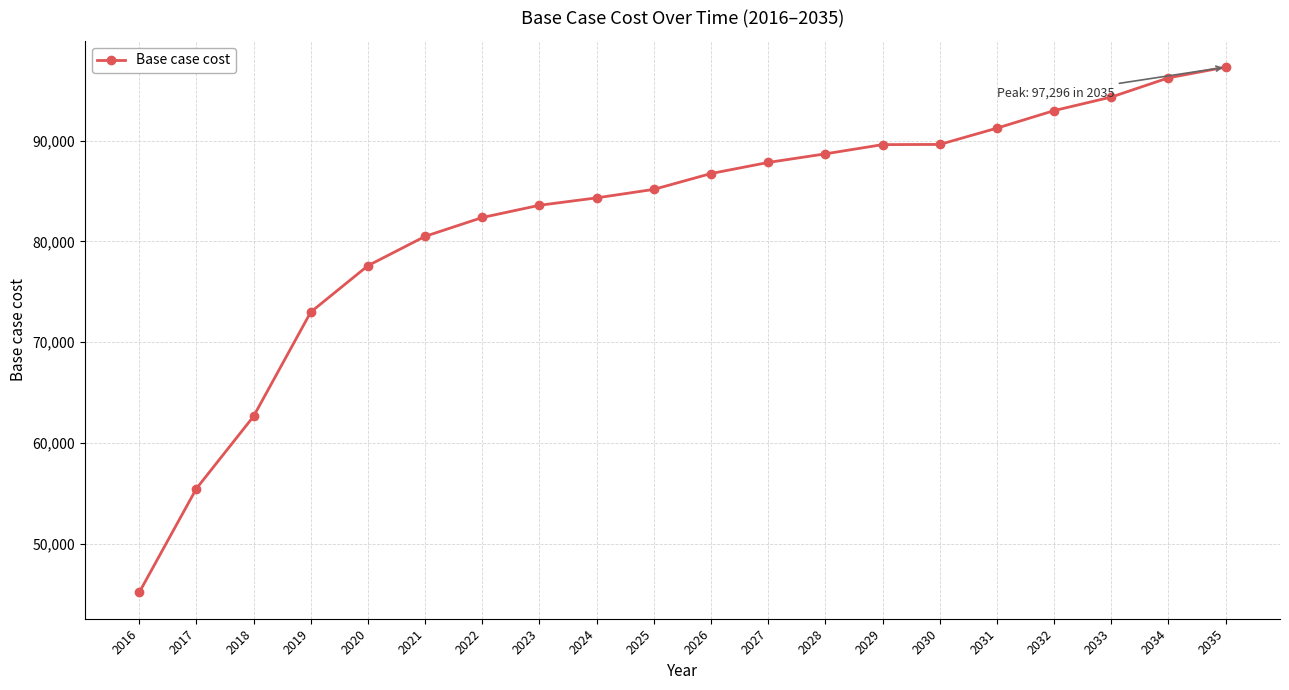

What is the average value?

82214.7